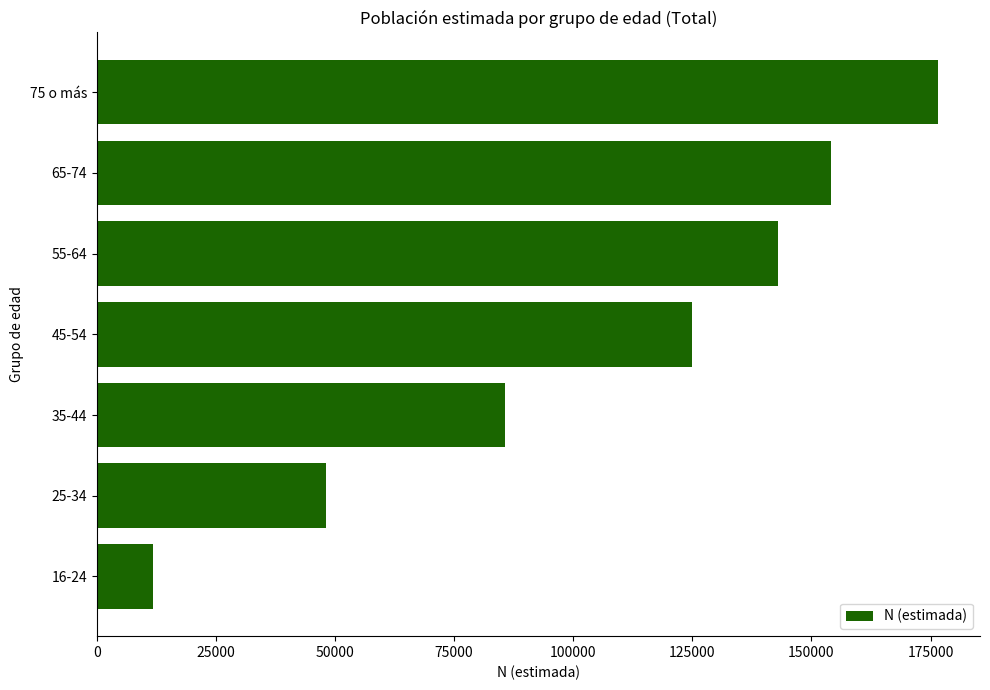

Reading bottom to top, extract all data points from this chart.

16-24=11871	25-34=48189	35-44=85739	45-54=124873	55-64=143026	65-74=154153	75 o más=176549